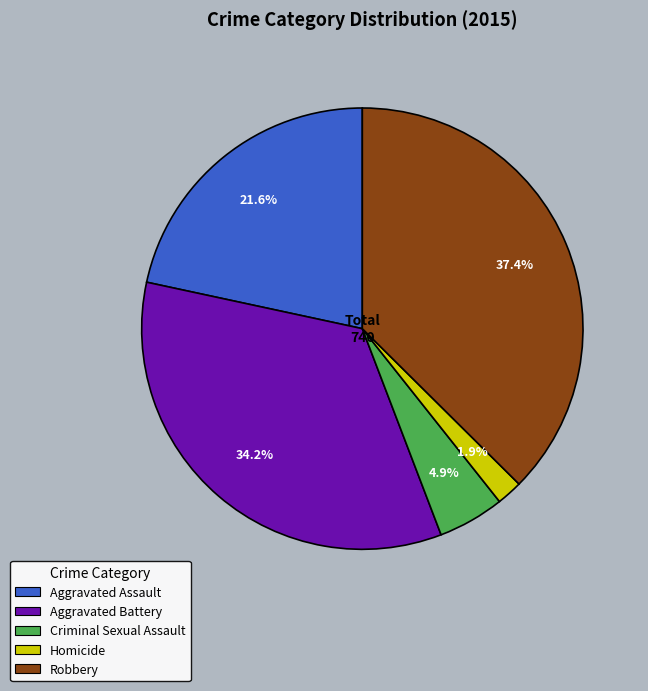

Is the sum of Aggravated Assault and Robbery greater than half?

Yes